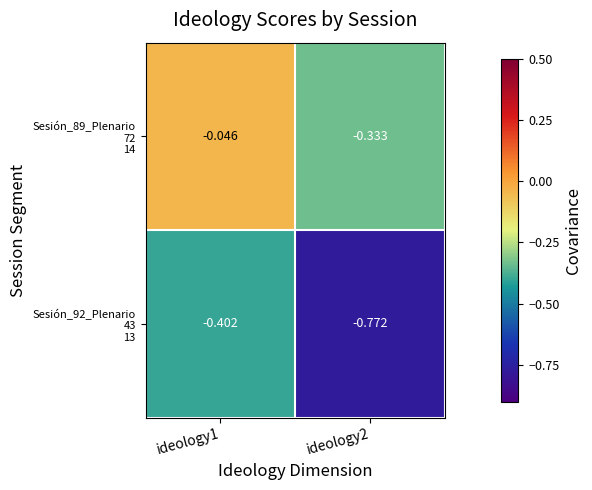

How many series are shown in this chart?

2